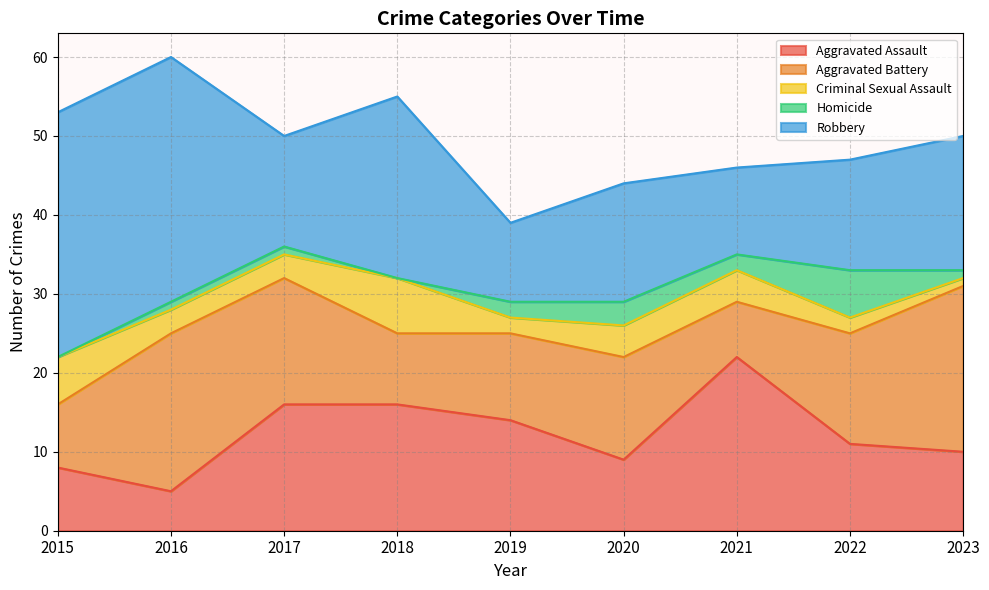

List the labels in order of Robbery value, smallest first.

2019, 2021, 2017, 2022, 2020, 2023, 2018, 2015, 2016